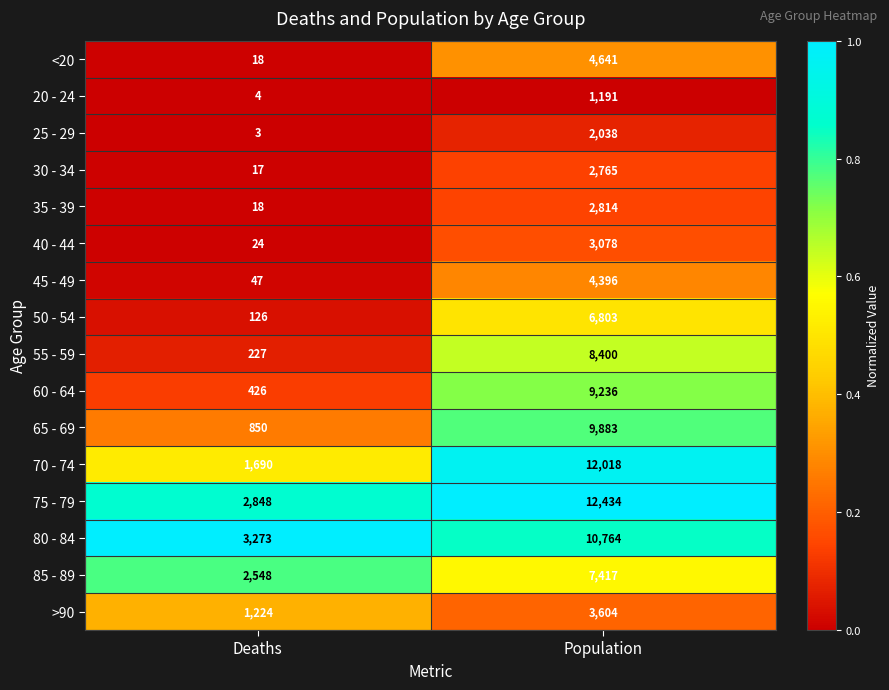

Rank the series by their maximum value, from highest to lowest.

75 - 79, 70 - 74, 80 - 84, 65 - 69, 60 - 64, 55 - 59, 85 - 89, 50 - 54, <20, 45 - 49, >90, 40 - 44, 35 - 39, 30 - 34, 25 - 29, 20 - 24